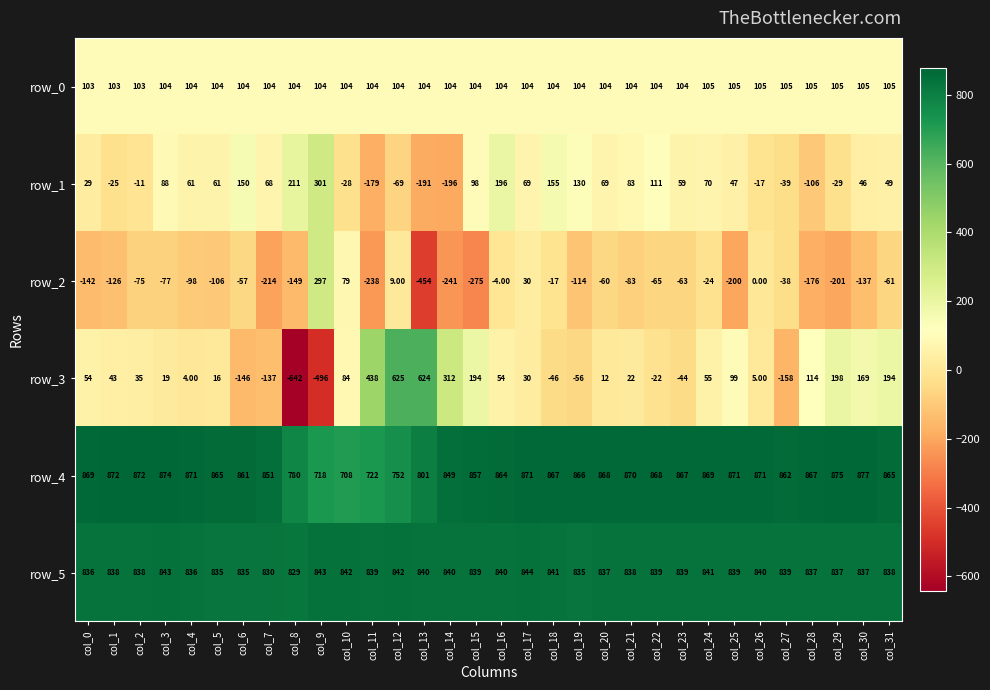

Rank the series at col_14 from highest to lowest value.

row_4, row_5, row_3, row_0, row_1, row_2